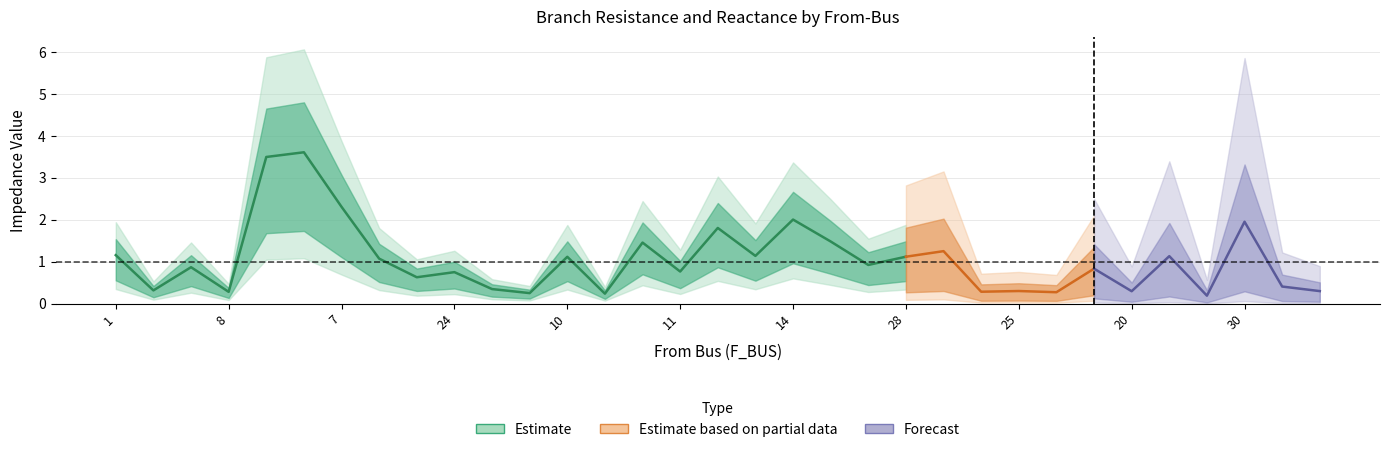

What is the label of the 7th point from the right?

35